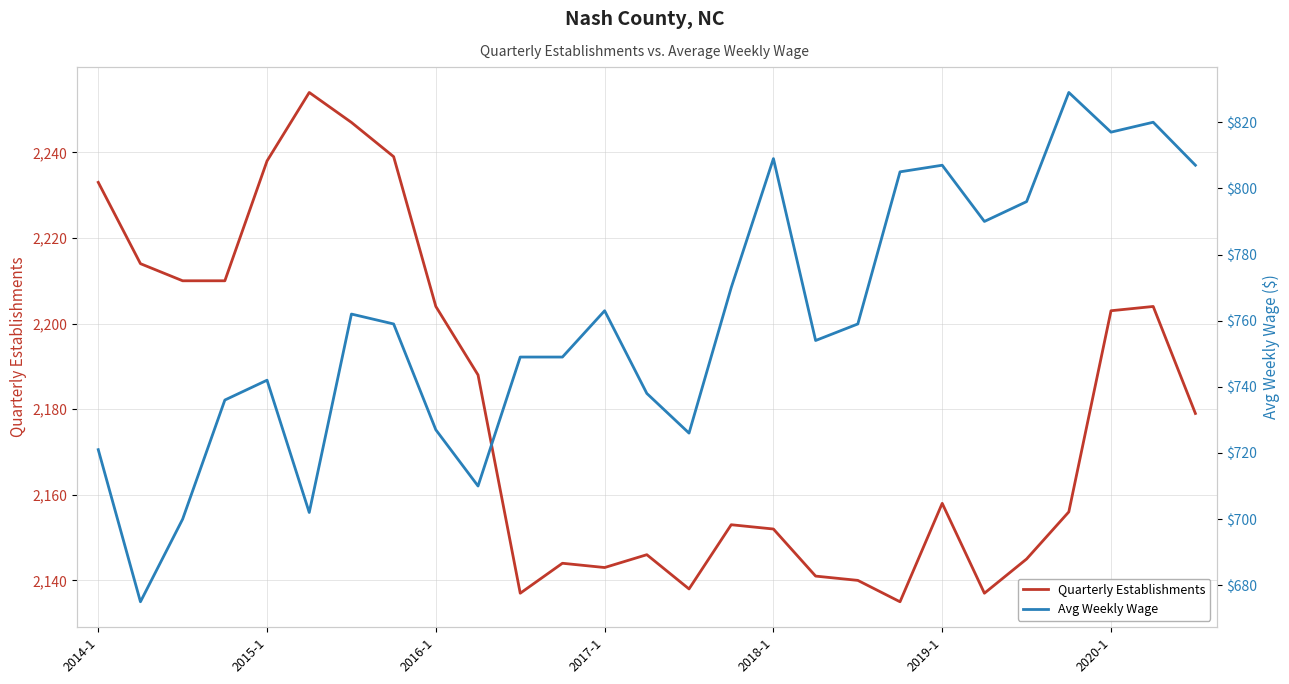

True or false: Avg Weekly Wage has more than 0 interior local peaks.

True